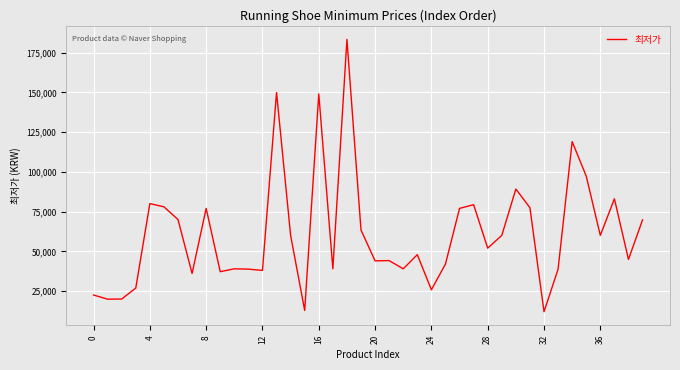

What is the greatest value displayed?

183280